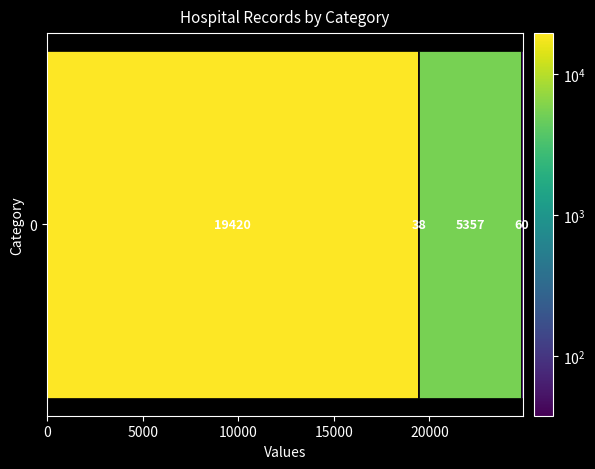

True or false: the data shows 31932 at 0.

False